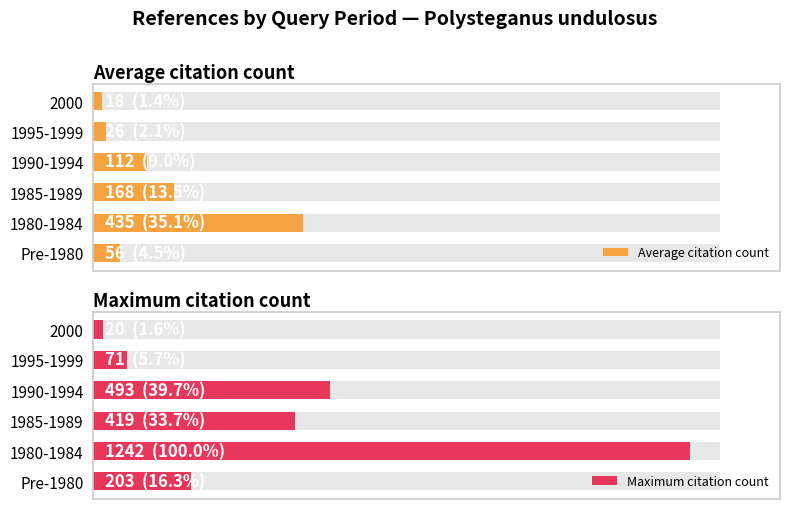

At how many categories does at least one series exceed 607?

1